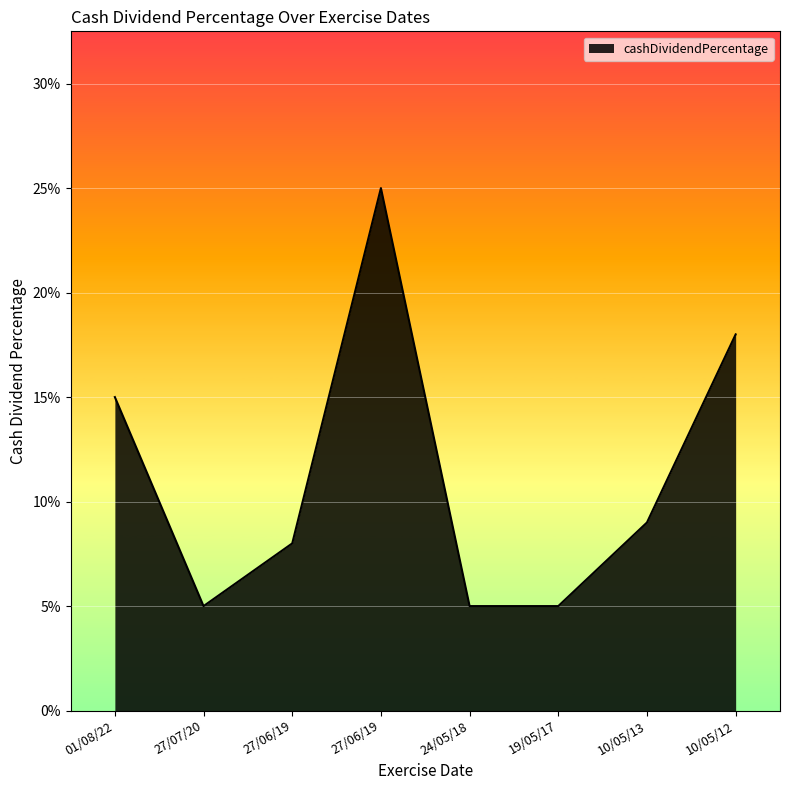

Reading left to right, what are all the values shown in this chart?

0.1	0.1	0.1	0.2	0.1	0.1	0.1	0.2